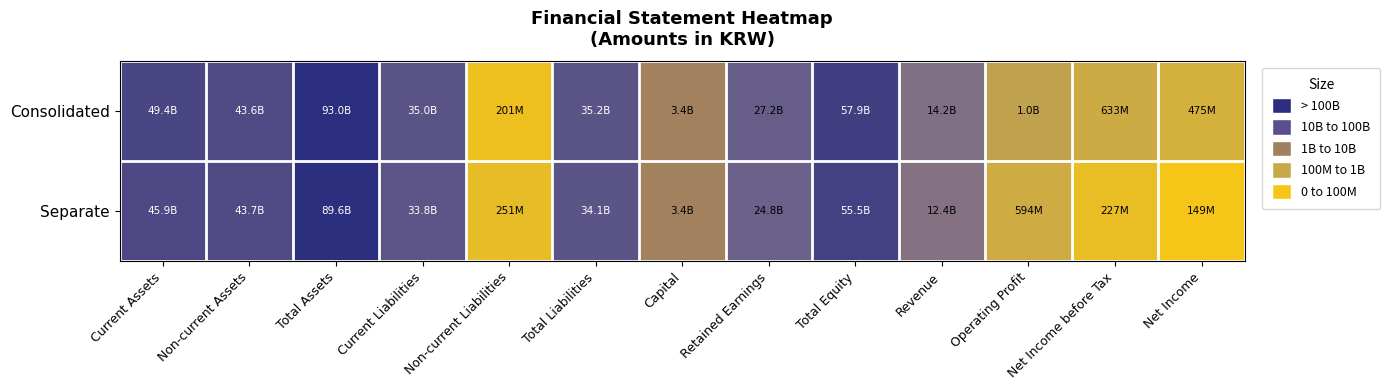

What is the total value across all series at Operating Profit?

17.8